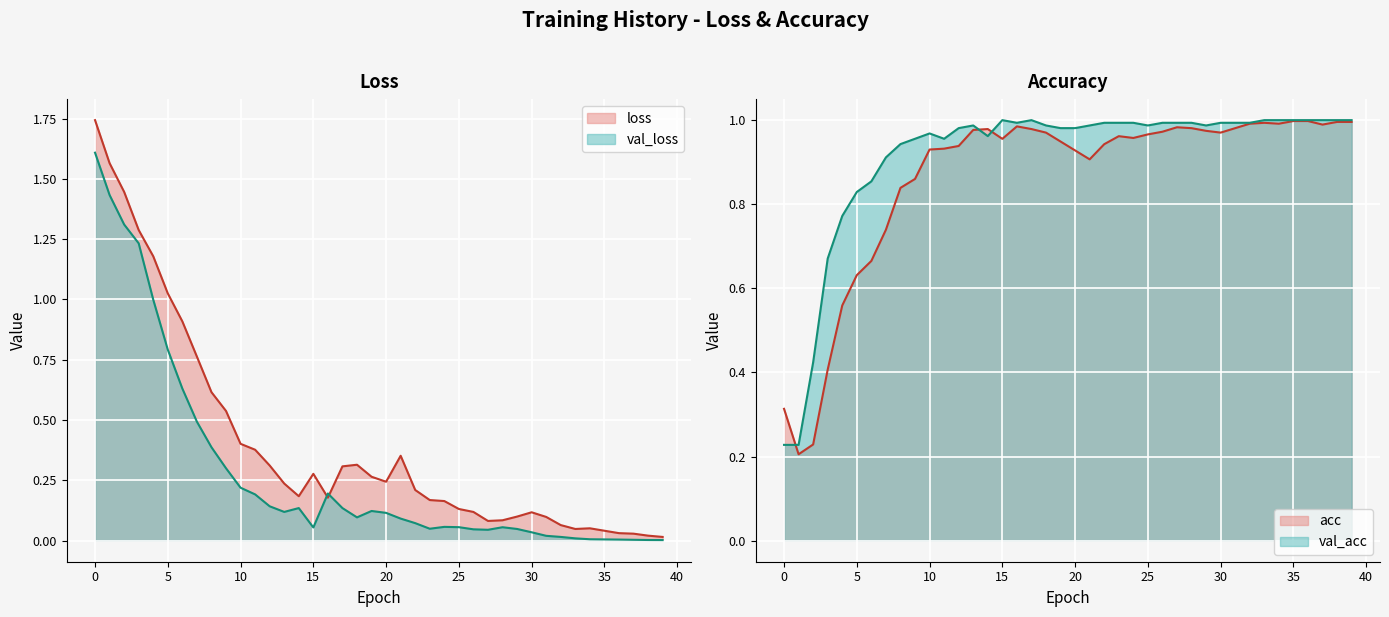

Reading right to left, what are all the values shown in this chart?

loss: 39=0.0	38=0.0	37=0.0	36=0.0	35=0.0	34=0.1	33=0.0	32=0.1	31=0.1	30=0.1	29=0.1	28=0.1	27=0.1	26=0.1	25=0.1	24=0.2	23=0.2	22=0.2	21=0.4	20=0.2	19=0.3	18=0.3	17=0.3	16=0.2	15=0.3	14=0.2	13=0.2	12=0.3	11=0.4	10=0.4	9=0.5	8=0.6	7=0.8	6=0.9	5=1.0	4=1.2	3=1.3	2=1.4	1=1.6	0=1.7
val_loss: 39=0.0	38=0.0	37=0.0	36=0.0	35=0.0	34=0.0	33=0.0	32=0.0	31=0.0	30=0.0	29=0.0	28=0.1	27=0.0	26=0.0	25=0.1	24=0.1	23=0.0	22=0.1	21=0.1	20=0.1	19=0.1	18=0.1	17=0.1	16=0.2	15=0.1	14=0.1	13=0.1	12=0.1	11=0.2	10=0.2	9=0.3	8=0.4	7=0.5	6=0.6	5=0.8	4=1.0	3=1.2	2=1.3	1=1.4	0=1.6
acc: 39=1.0	38=1.0	37=1.0	36=1.0	35=1.0	34=1.0	33=1.0	32=1.0	31=1.0	30=1.0	29=1.0	28=1.0	27=1.0	26=1.0	25=1.0	24=1.0	23=1.0	22=0.9	21=0.9	20=0.9	19=0.9	18=1.0	17=1.0	16=1.0	15=1.0	14=1.0	13=1.0	12=0.9	11=0.9	10=0.9	9=0.9	8=0.8	7=0.7	6=0.7	5=0.6	4=0.6	3=0.4	2=0.2	1=0.2	0=0.3
val_acc: 39=1.0	38=1.0	37=1.0	36=1.0	35=1.0	34=1.0	33=1.0	32=1.0	31=1.0	30=1.0	29=1.0	28=1.0	27=1.0	26=1.0	25=1.0	24=1.0	23=1.0	22=1.0	21=1.0	20=1.0	19=1.0	18=1.0	17=1.0	16=1.0	15=1.0	14=1.0	13=1.0	12=1.0	11=1.0	10=1.0	9=1.0	8=0.9	7=0.9	6=0.9	5=0.8	4=0.8	3=0.7	2=0.4	1=0.2	0=0.2